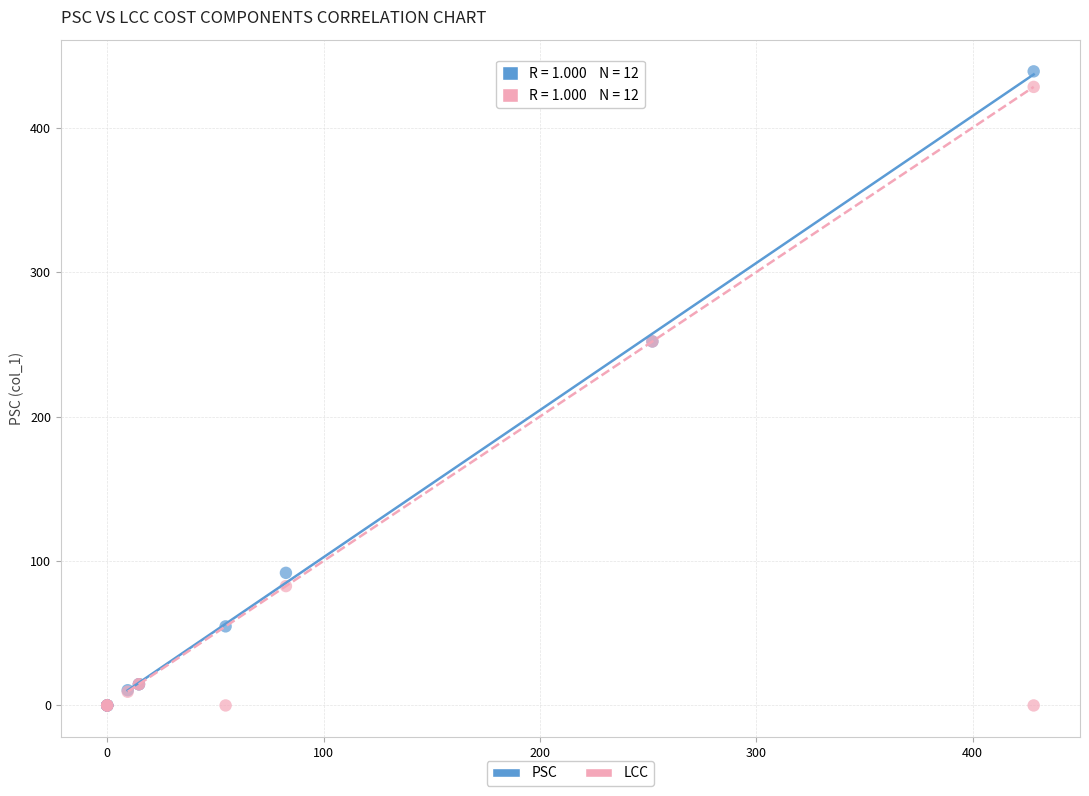

Which series has the widest spread of Y values?

PSC